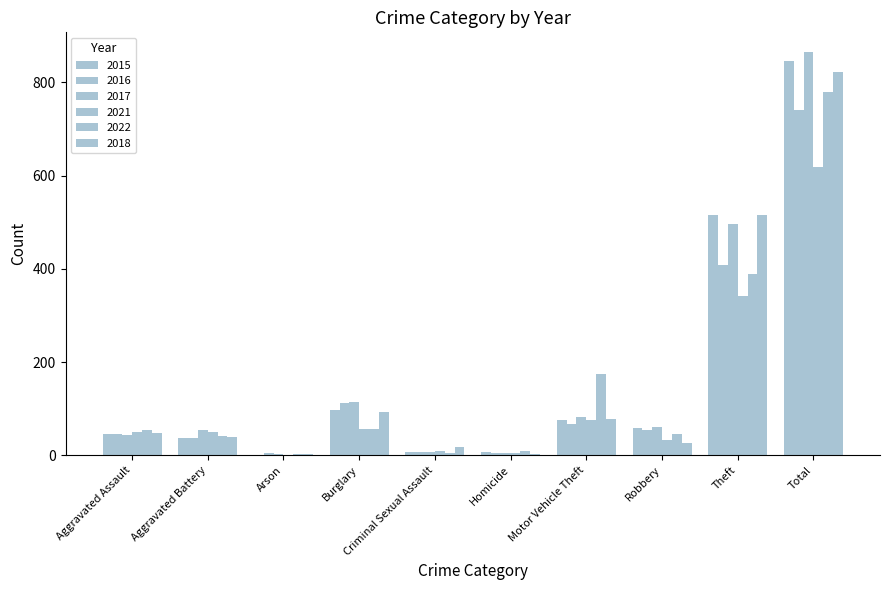

True or false: 2018 has a value of 1 at Homicide.

False